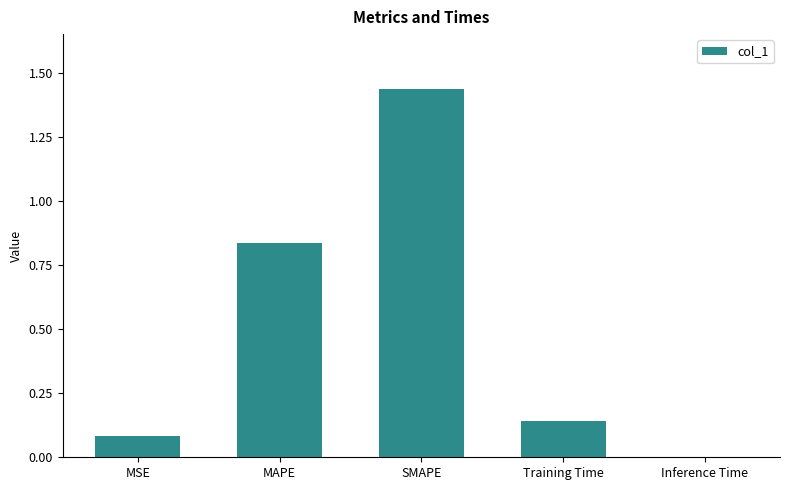

Which label corresponds to the largest value in the chart?

SMAPE